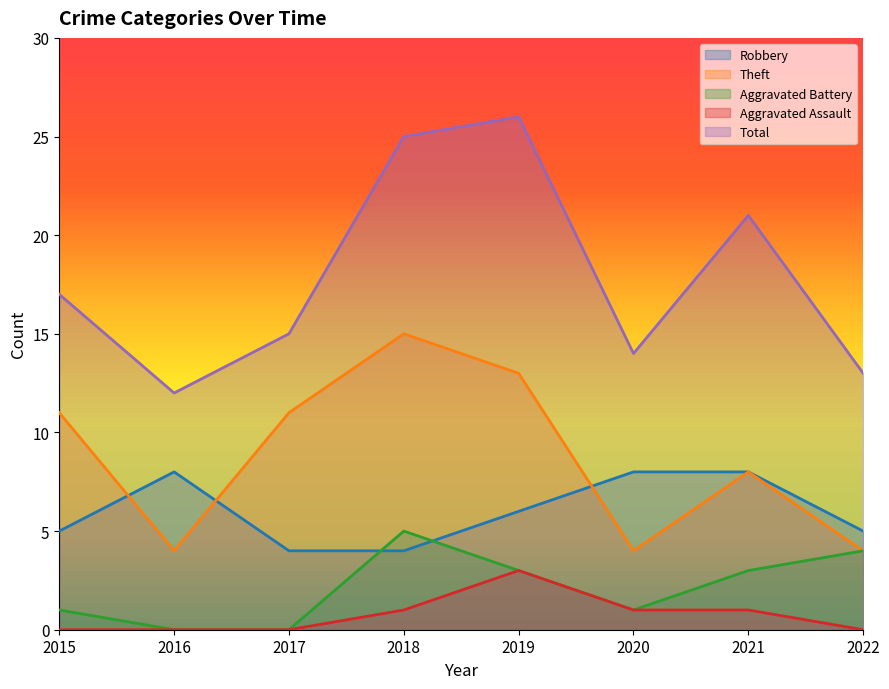

At 2016, list the series in order from smallest to largest.

Aggravated Battery, Aggravated Assault, Theft, Robbery, Total